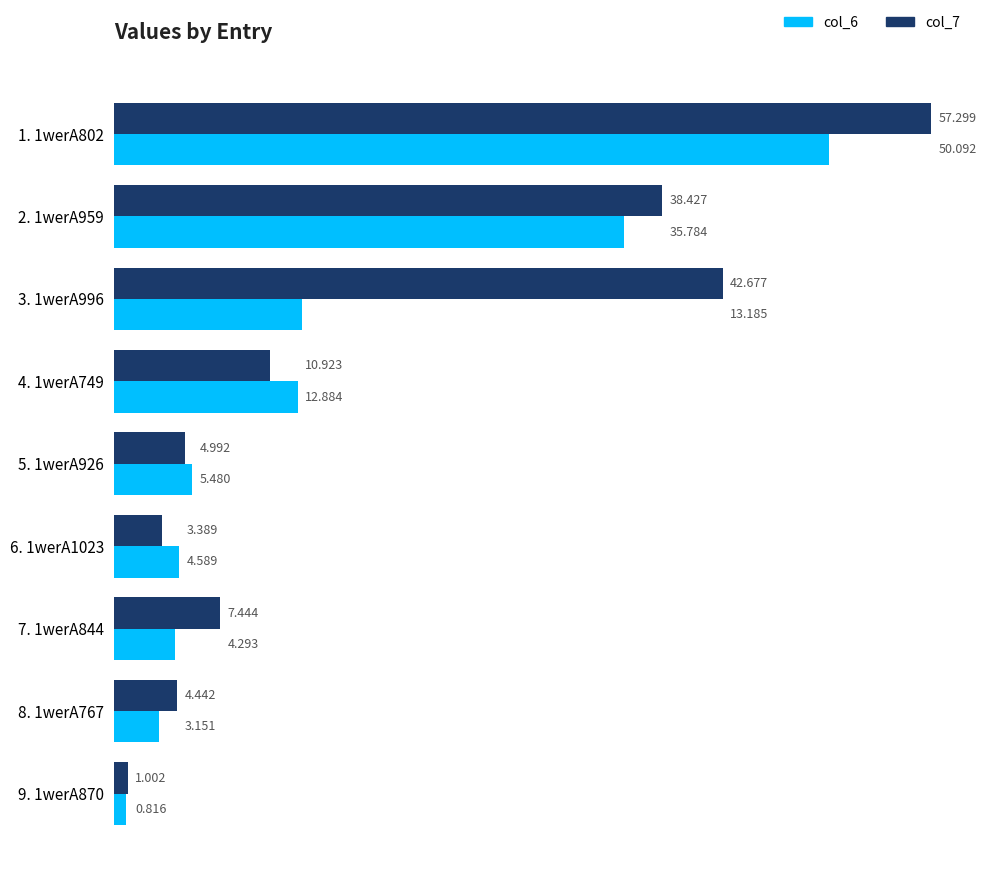

Is the value of col_7 at 2. 1werA959 greater than the value of col_6 at 9. 1werA870?

Yes